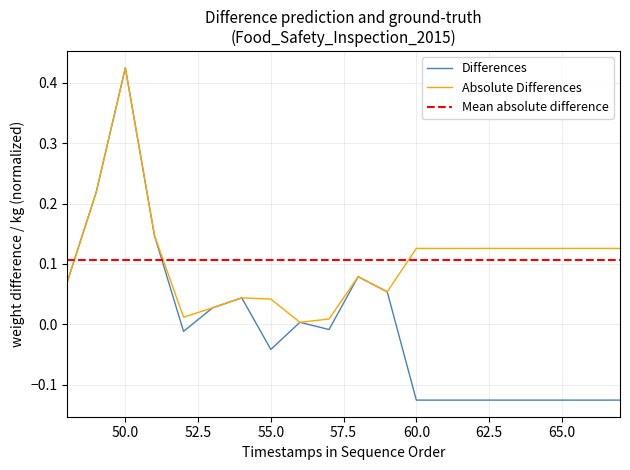

Reading left to right, list all the values displayed in this chart.

0.1	0.2	0.4	0.1	-0.0	0.0	0.0	-0.0	0.0	-0.0	0.1	0.1	-0.1	-0.1	-0.1	-0.1	-0.1	-0.1	-0.1	-0.1